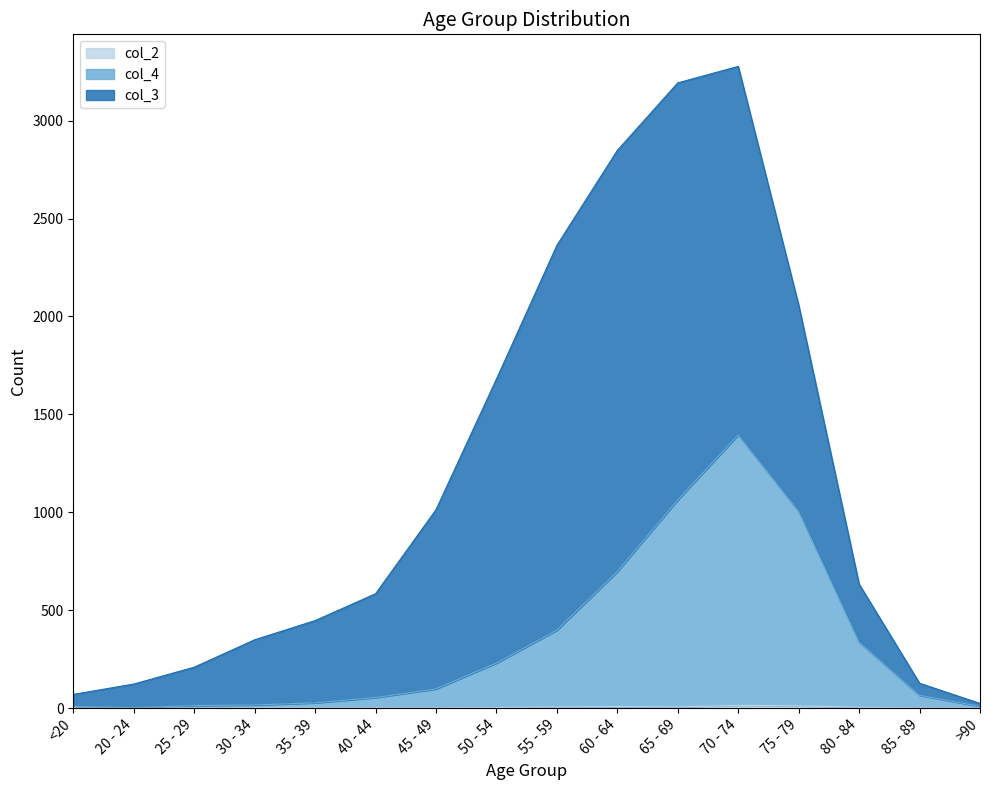

At which label is col_4 closest to 698?

60 - 64